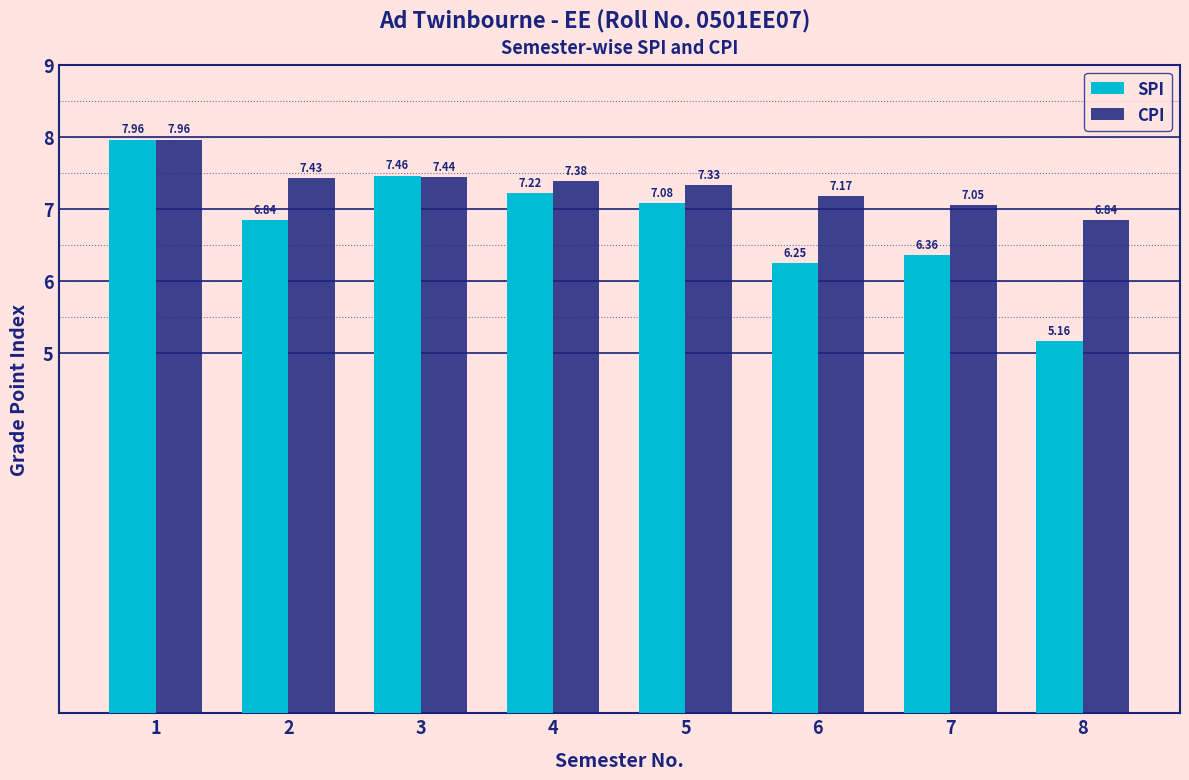

What is the difference between the maximum and minimum values in the SPI series?

2.8